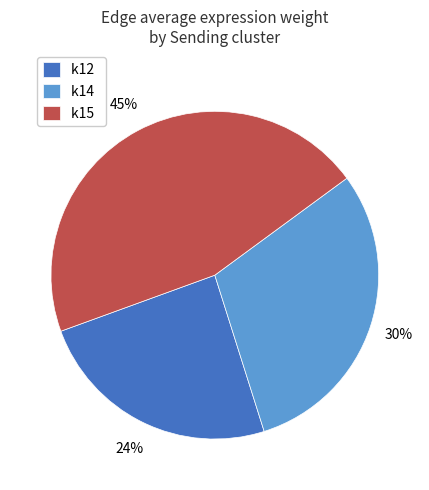

Does k14 account for over 50% of the chart?

No